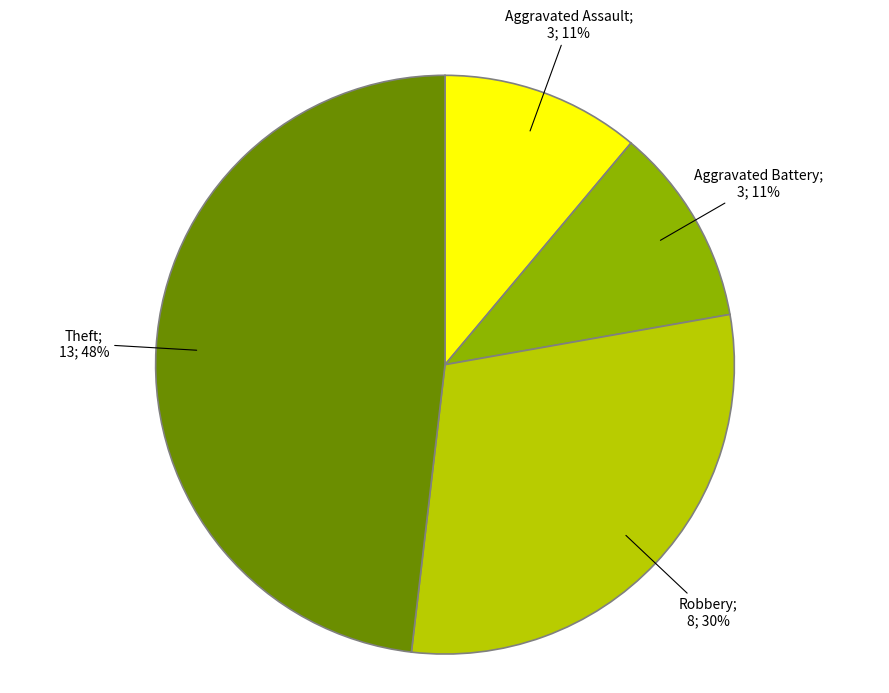

To the nearest percent, what is the average slice percentage?

25%